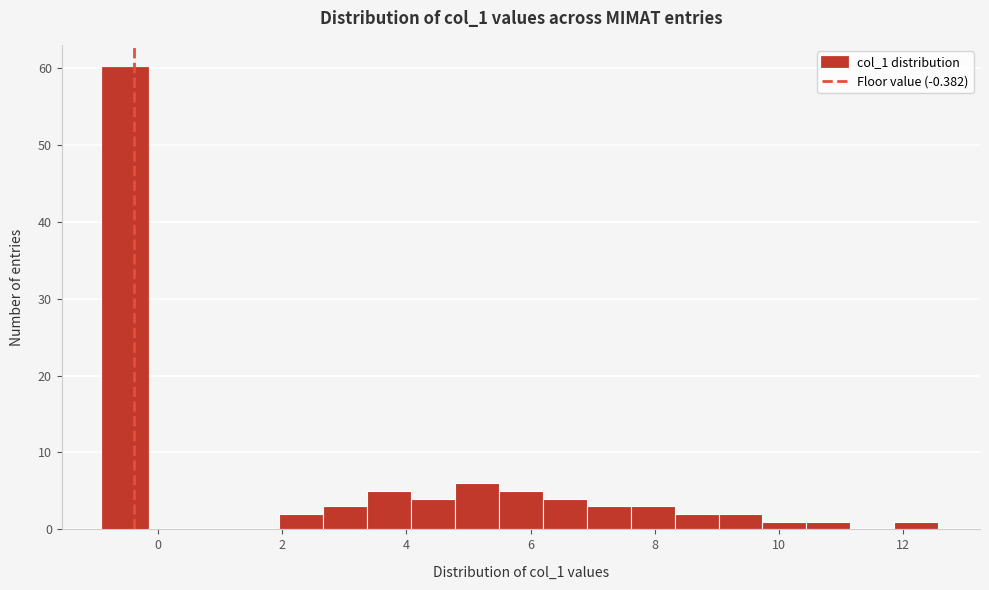

Around what value on the x-axis is the tallest bar? Give the approximate position of its centre, as read against the axis.

-0.6